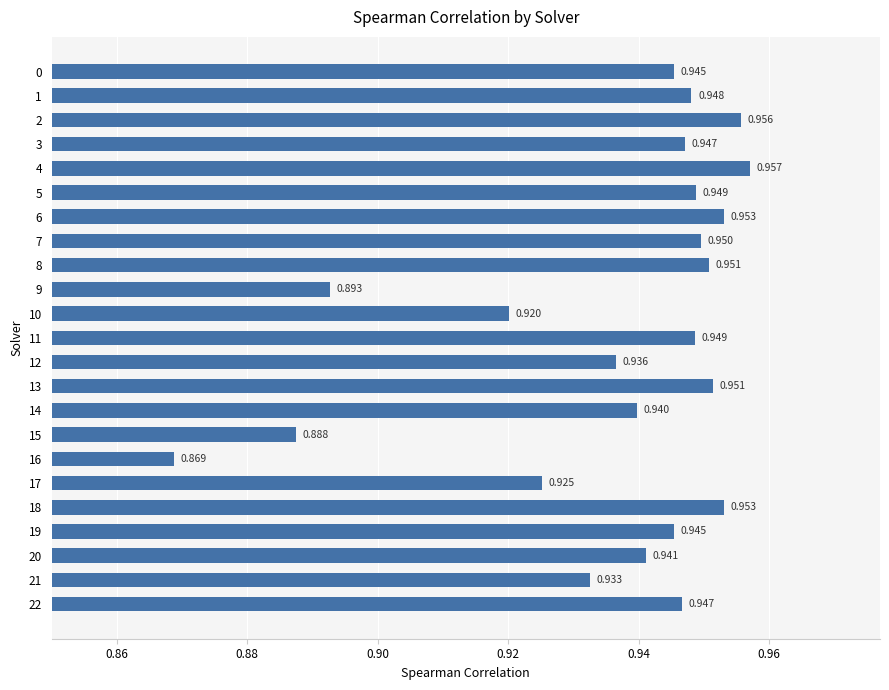

Where is the data nearest to the value 0?

16